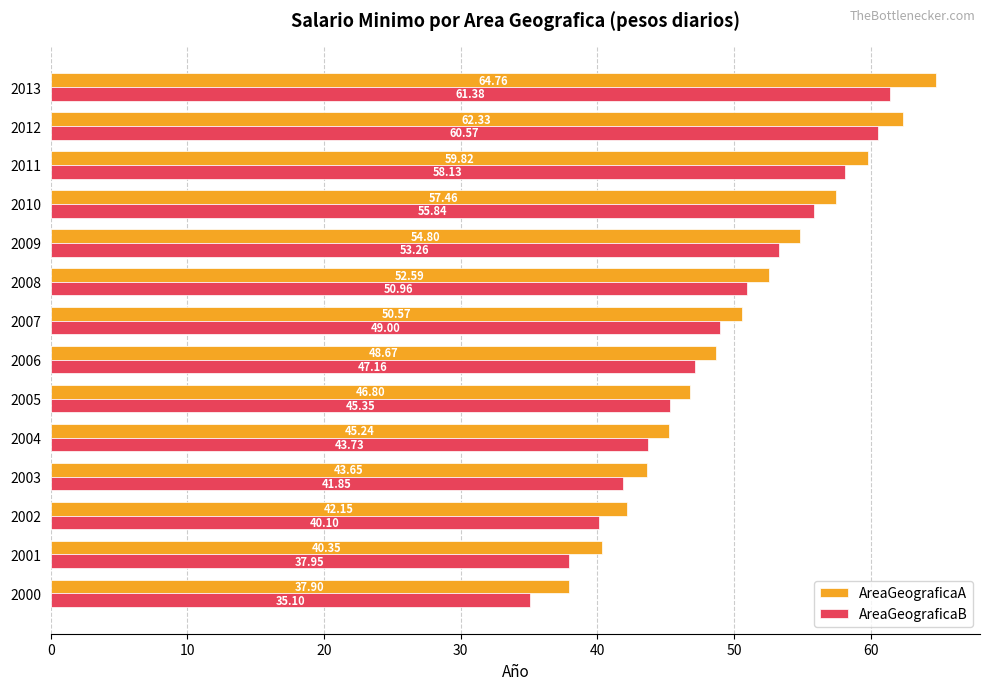

Which series has the widest spread of values?

AreaGeograficaA